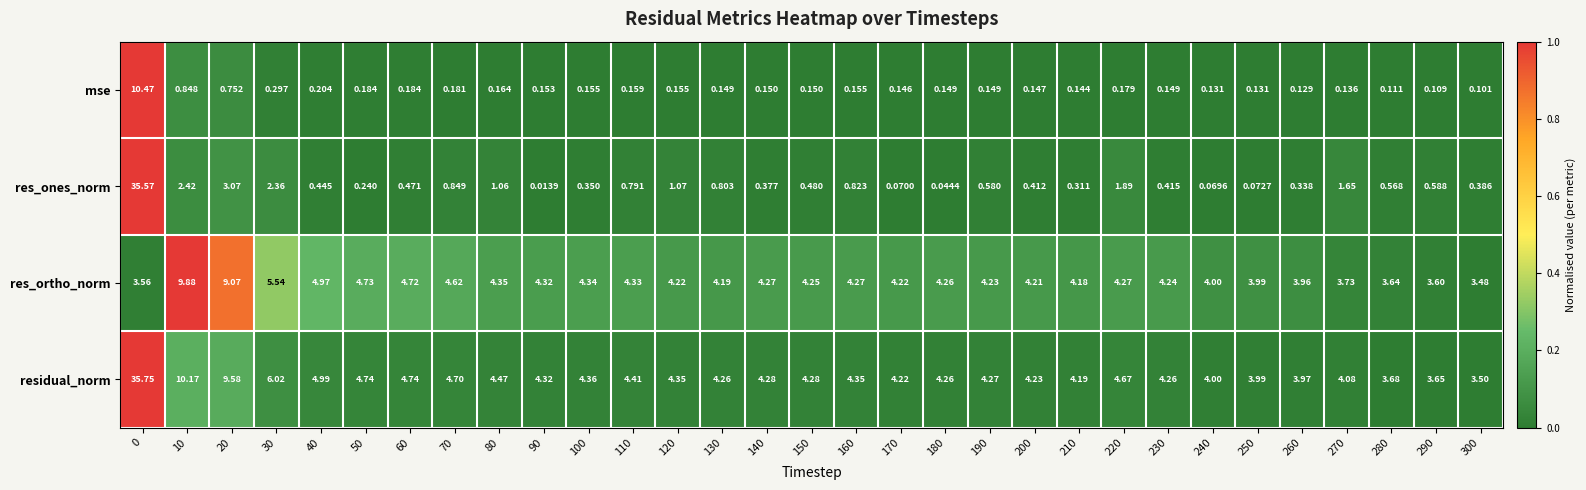

Is the value of mse at 80 greater than the value of res_ortho_norm at 40?

No